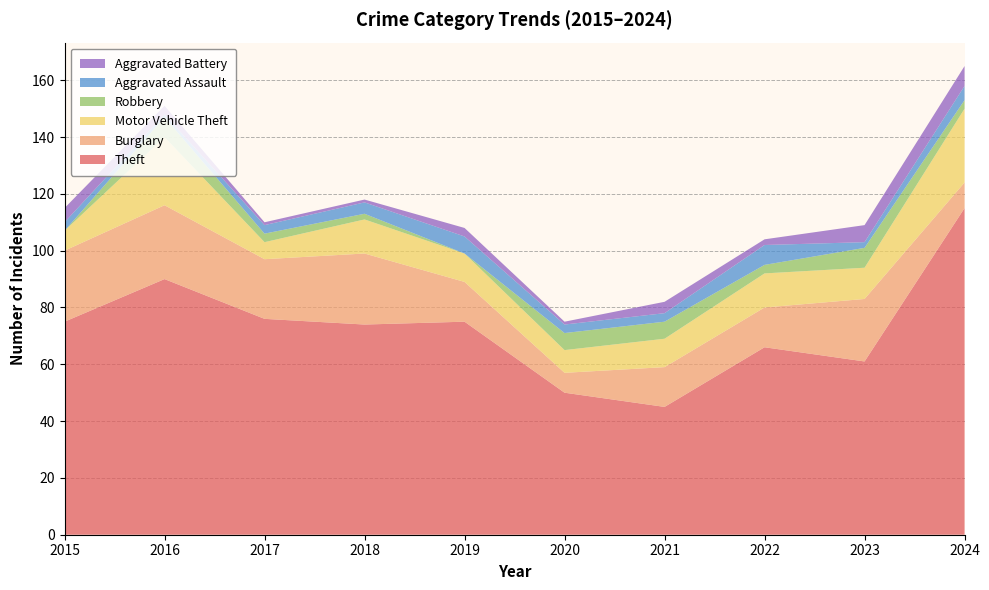

Reading left to right, list all the values displayed in this chart.

Theft: 2015=75	2016=90	2017=76	2018=74	2019=75	2020=50	2021=45	2022=66	2023=61	2024=115
Burglary: 2015=25	2016=26	2017=21	2018=25	2019=14	2020=7	2021=14	2022=14	2023=22	2024=9
Motor Vehicle Theft: 2015=7	2016=24	2017=6	2018=12	2019=10	2020=8	2021=10	2022=12	2023=11	2024=26
Robbery: 2015=0	2016=7	2017=3	2018=2	2019=0	2020=6	2021=6	2022=3	2023=7	2024=3
Aggravated Assault: 2015=3	2016=1	2017=3	2018=4	2019=6	2020=3	2021=3	2022=7	2023=2	2024=5
Aggravated Battery: 2015=5	2016=3	2017=1	2018=1	2019=3	2020=1	2021=4	2022=2	2023=6	2024=7